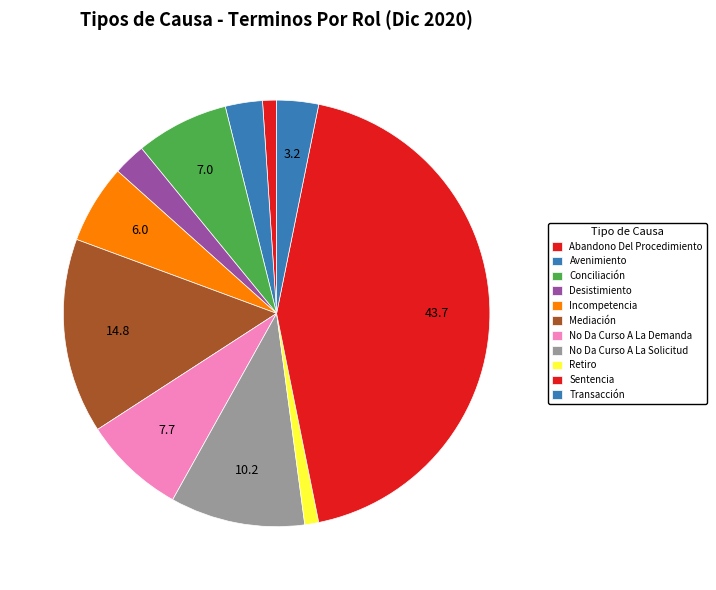

The Desistimiento slice represents 10% of the pie. True or false?

False